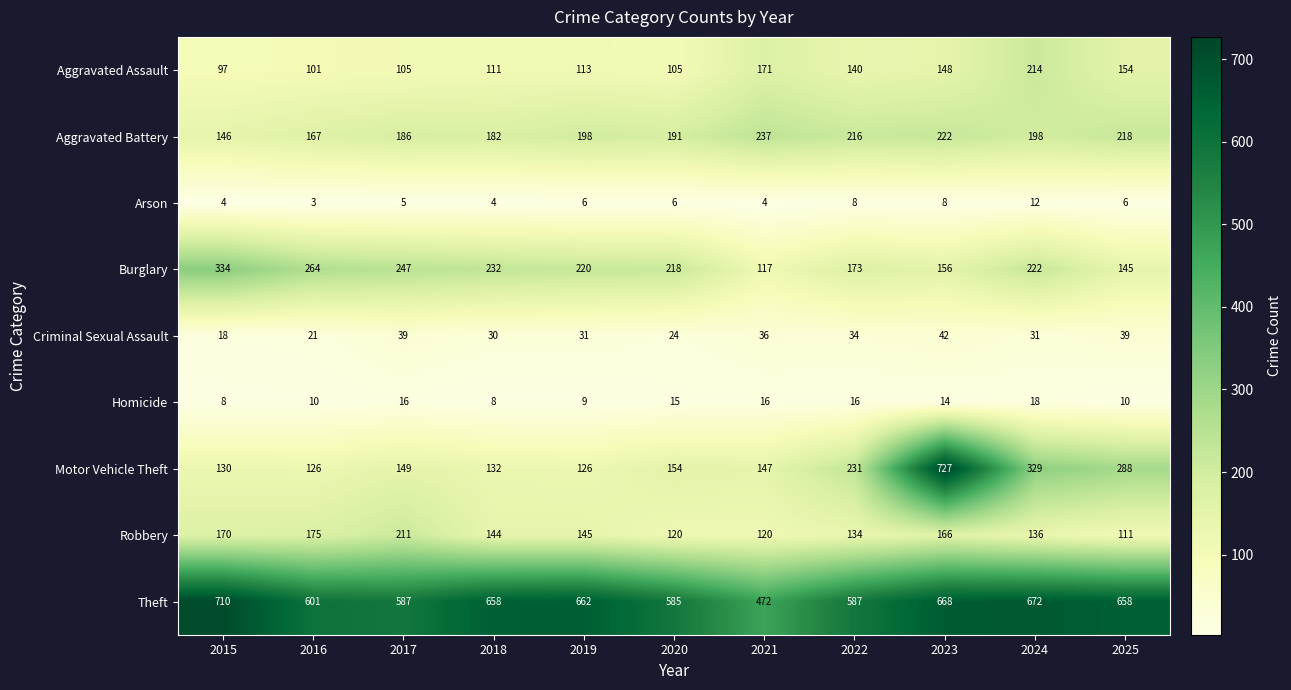

Which series has the largest range (max minus min)?

Motor Vehicle Theft